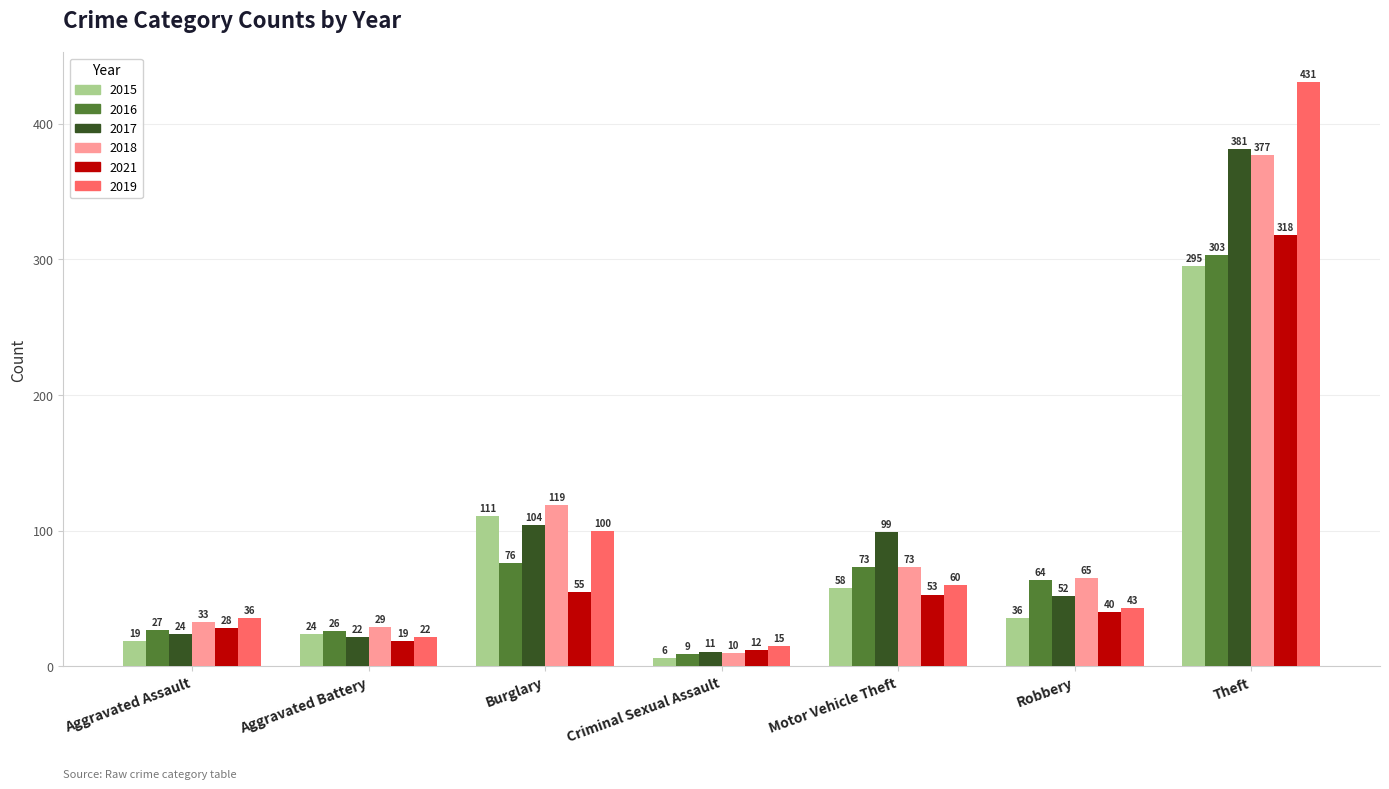

Are the bars grouped side by side (vs. stacked)?

Yes